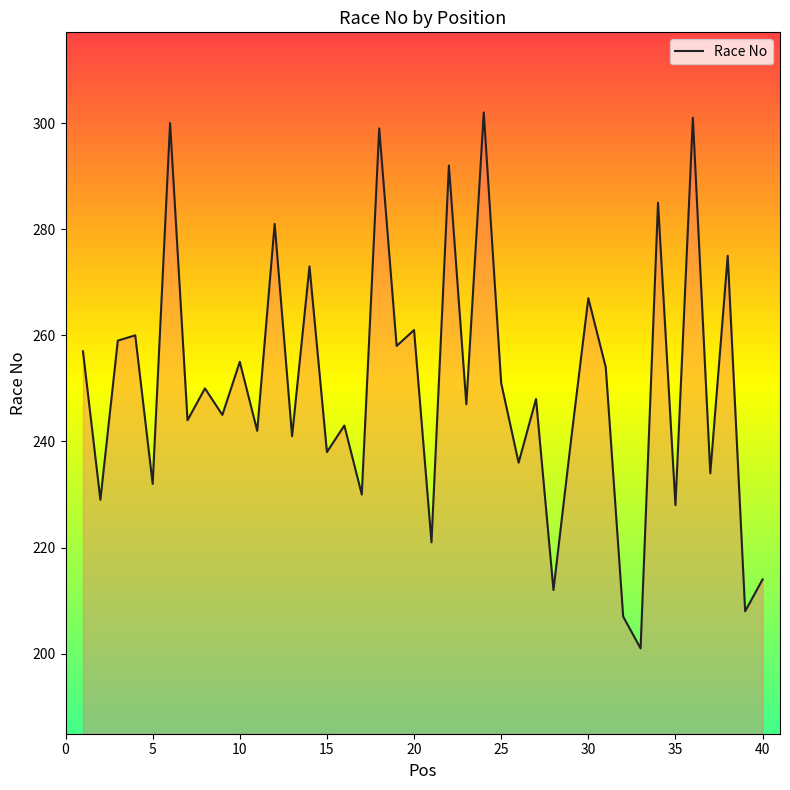

What is the smallest value displayed?

201